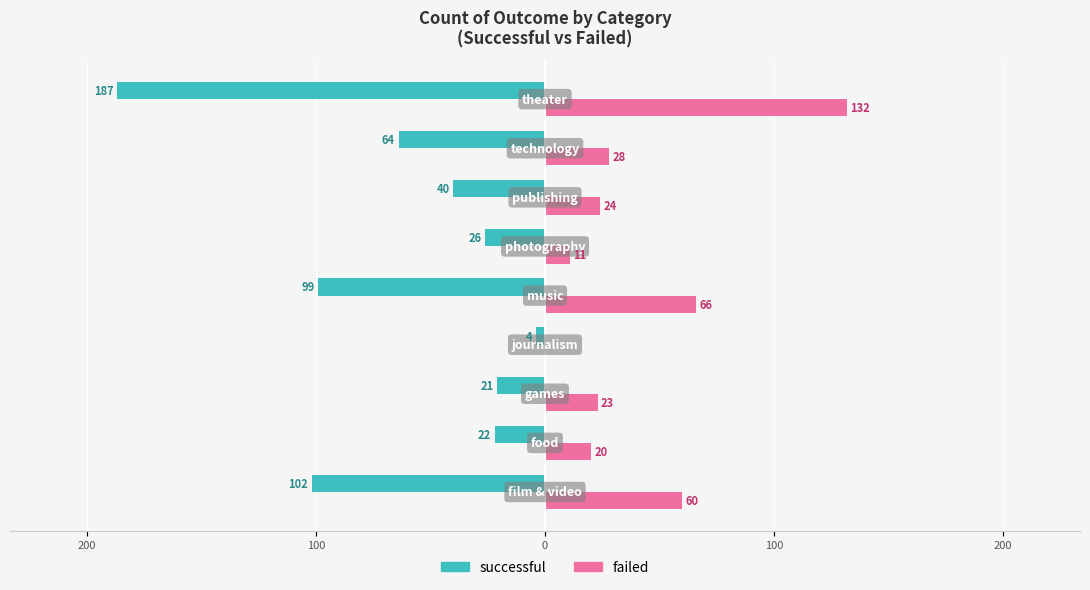

What are all the series names shown in the legend?

successful, failed